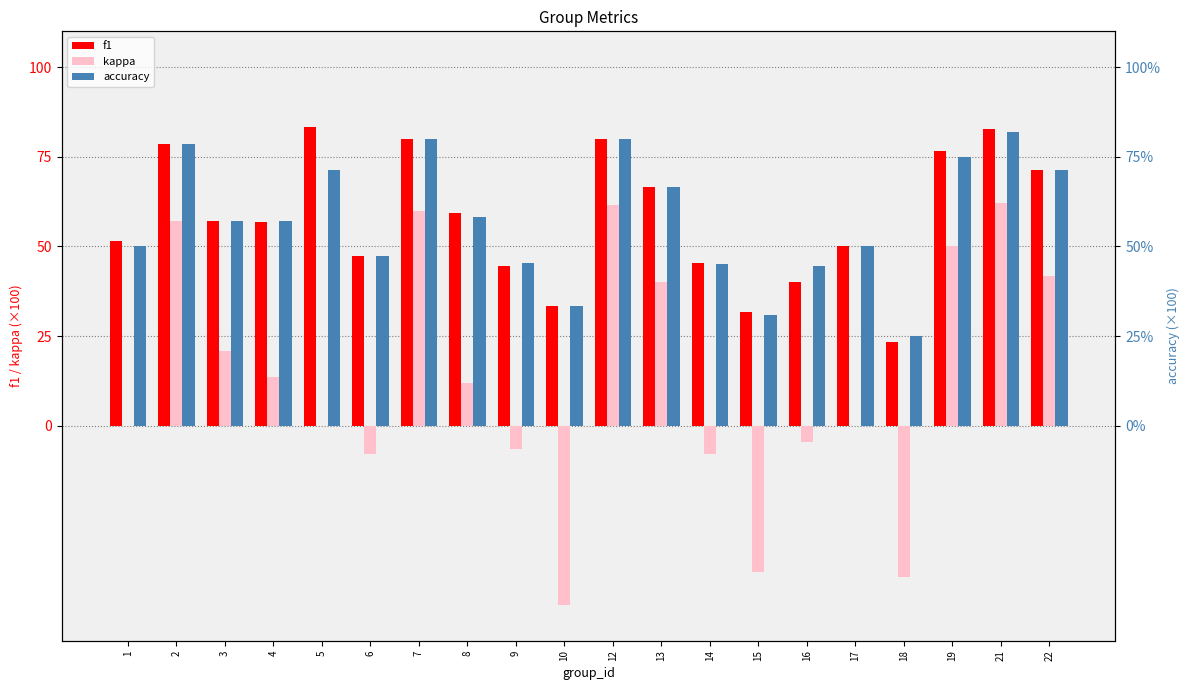

At how many categories does at least one series exceed 49?

13